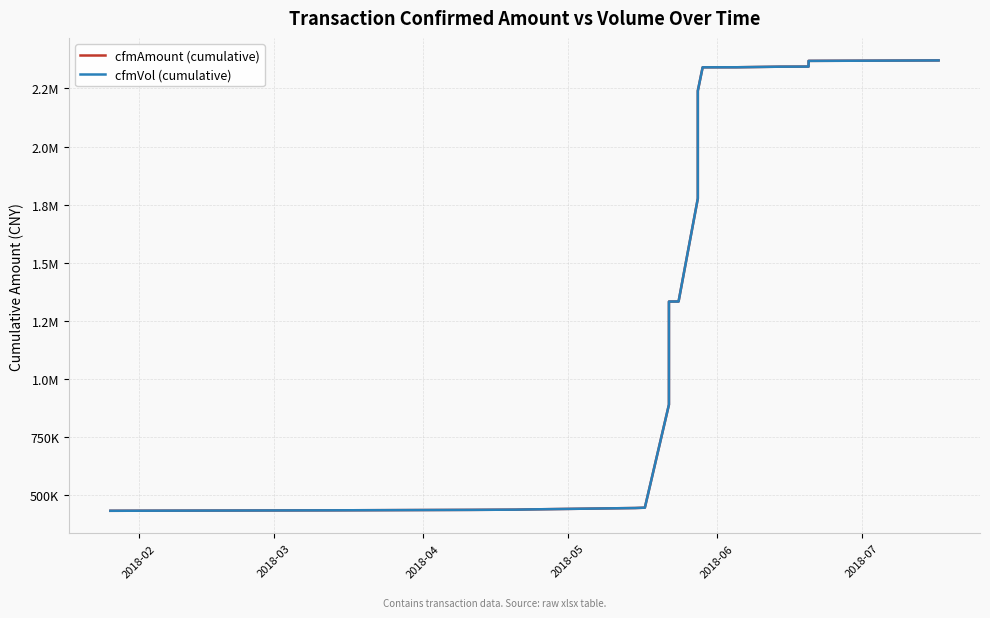

What is the value of the cfmAmount (cumulative) point at the 18th from the left?

2237510.8